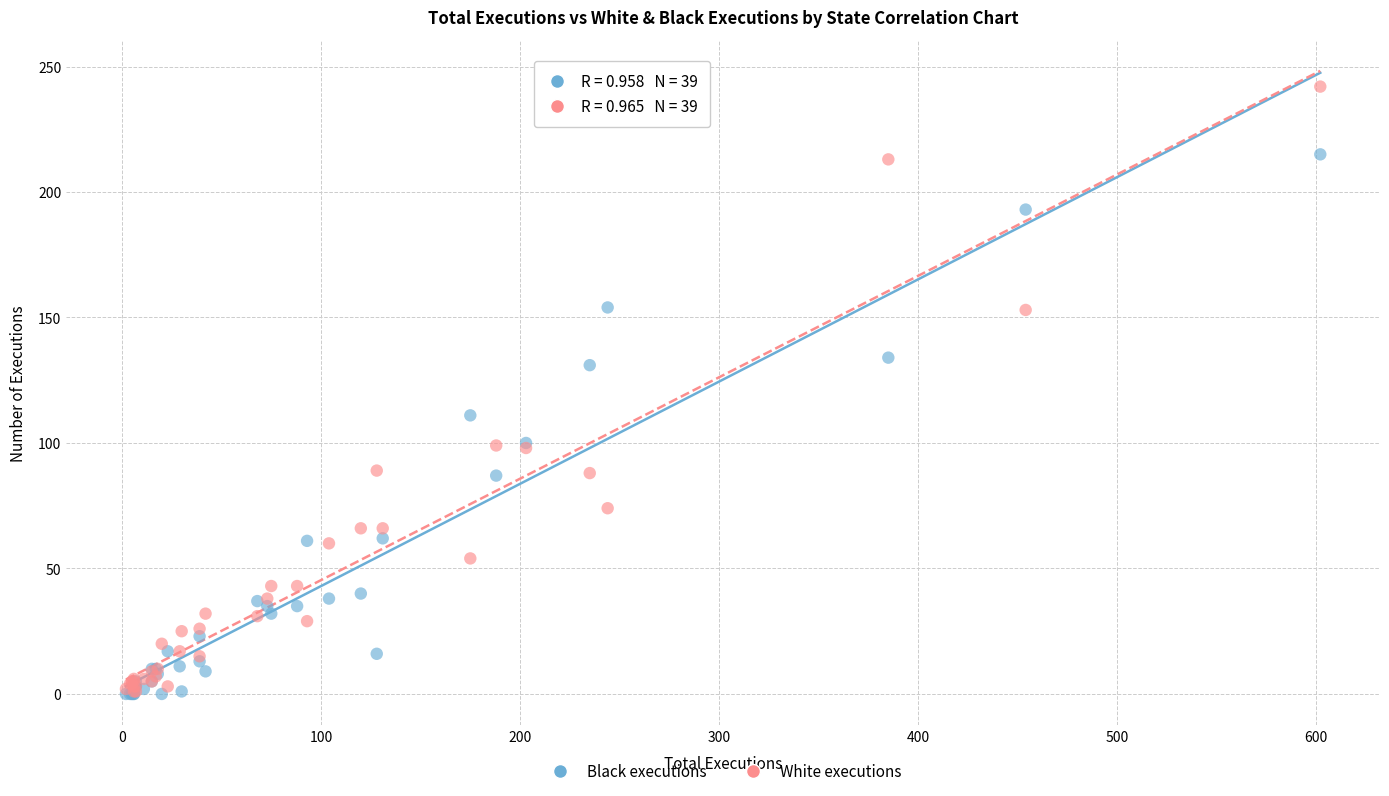

In the Black executions series, what Y value is closest to 107?

111